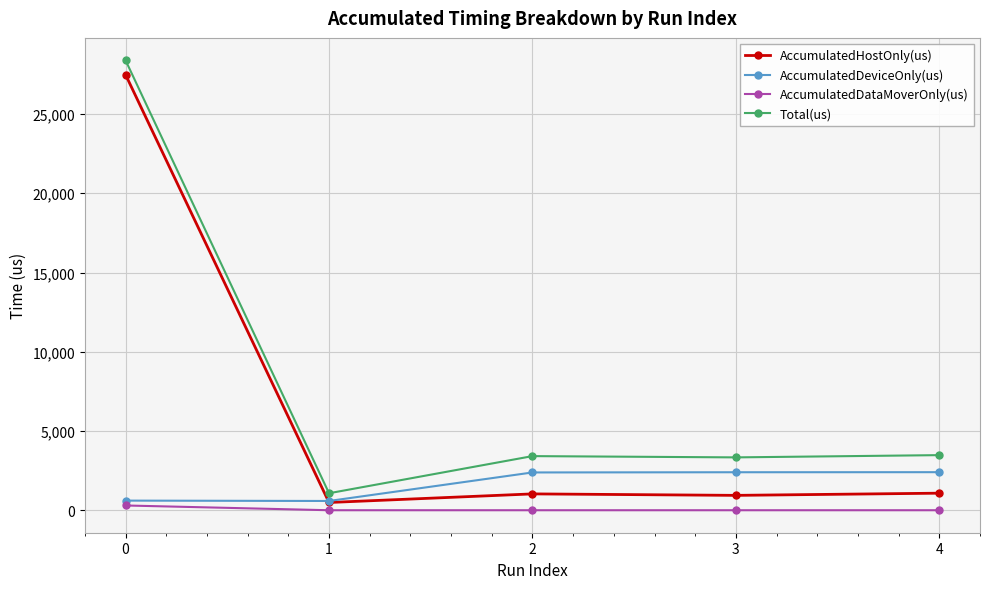

What is the value of the AccumulatedDeviceOnly(us) point at the 4th from the left?

2397.1